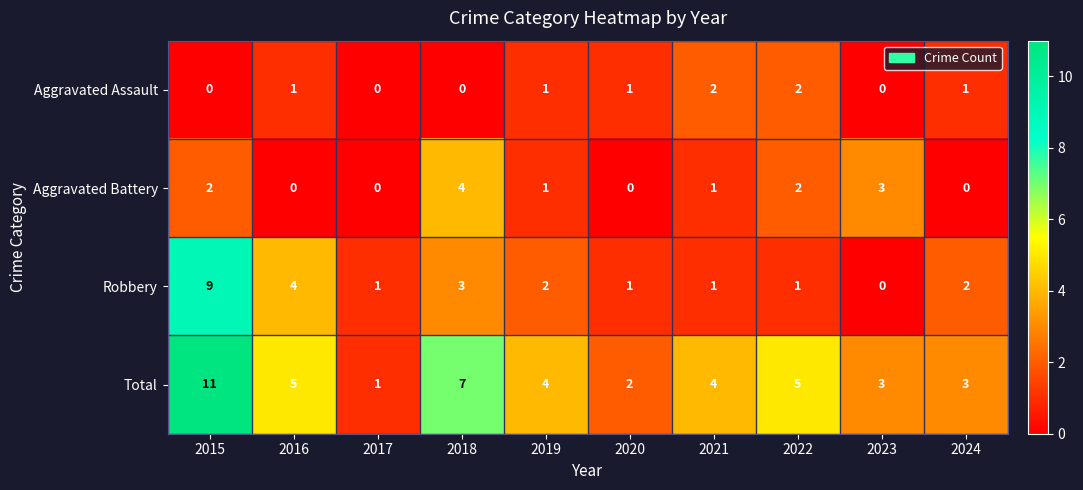

Which series has the widest spread of values?

Total